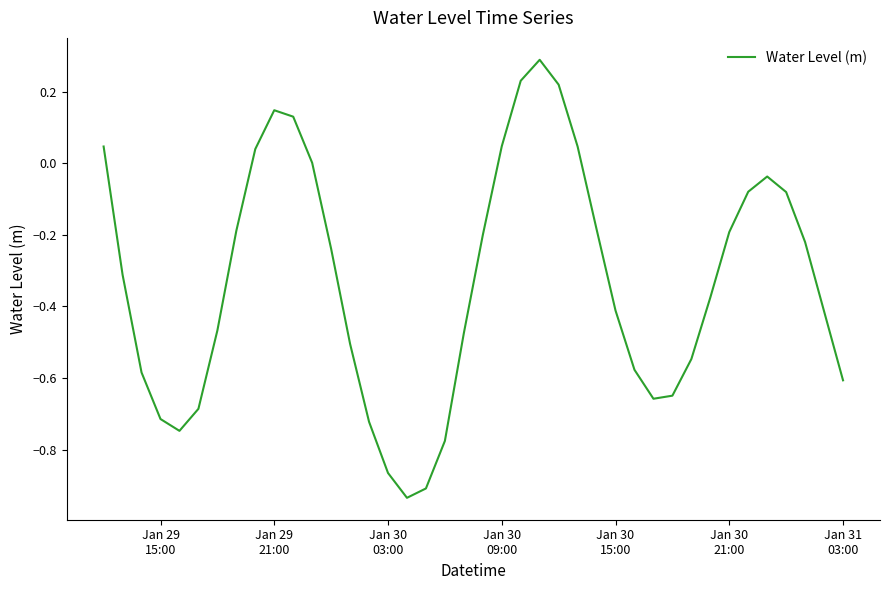

What is the difference between the maximum and minimum values?

1.2